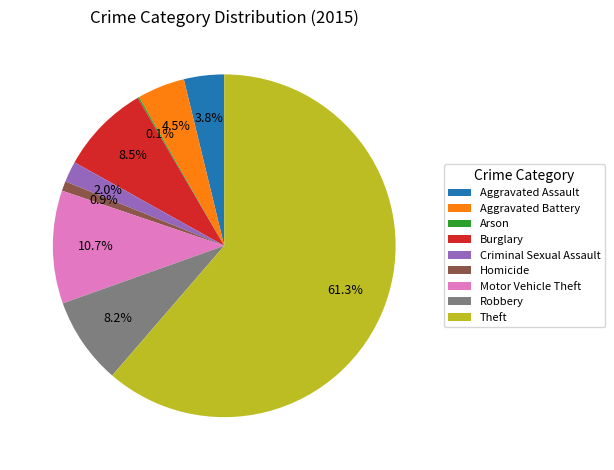

To the nearest percent, what is the combined percentage of Burglary and Homicide?

9%